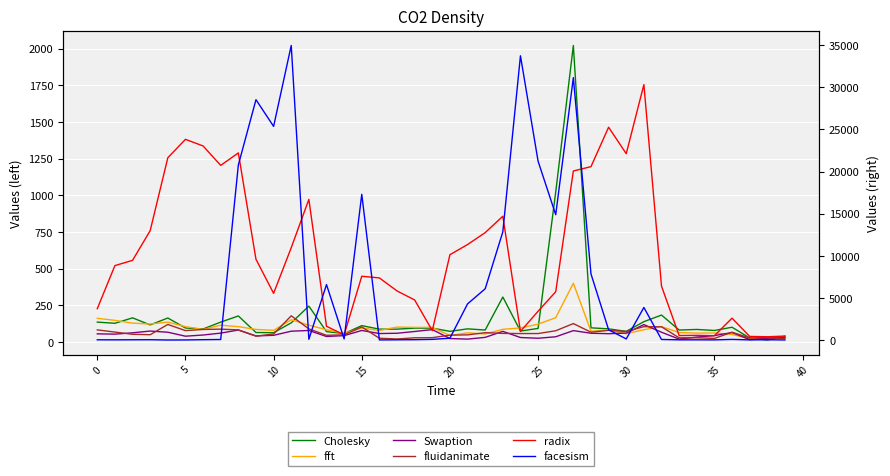

True or false: Cholesky has a value of 148 at 36.

False